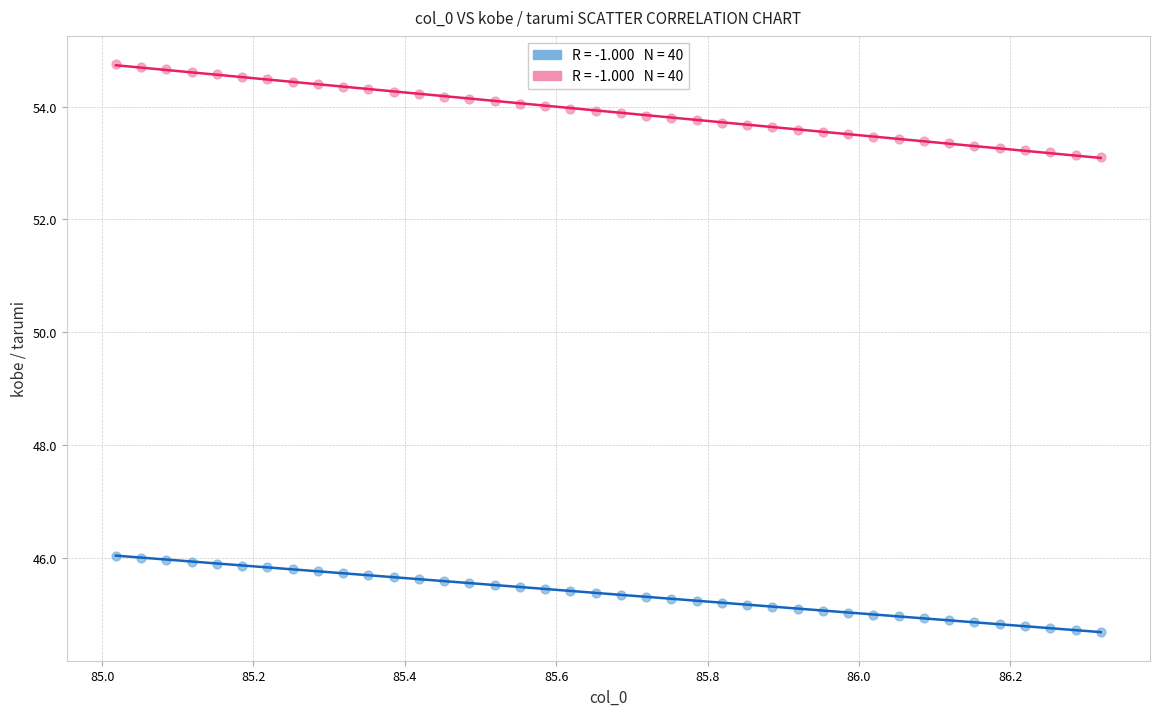

Across all data points, what is the range of X values (max minus min)?

1.3